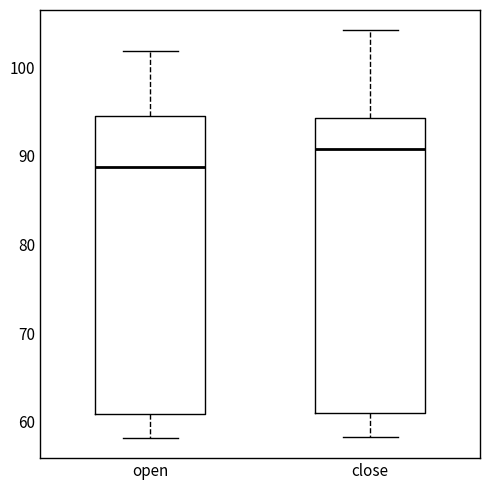

Reading left to right, read every box against the y-axis: the position of its median line, the range the box covers, and the ends of its whiskers. The values are not printed on the chart, so give them approximately, as read against the axis.

open: median 89, box 61 to 94, whiskers 58 to 102
close: median 91, box 61 to 94, whiskers 58 to 104